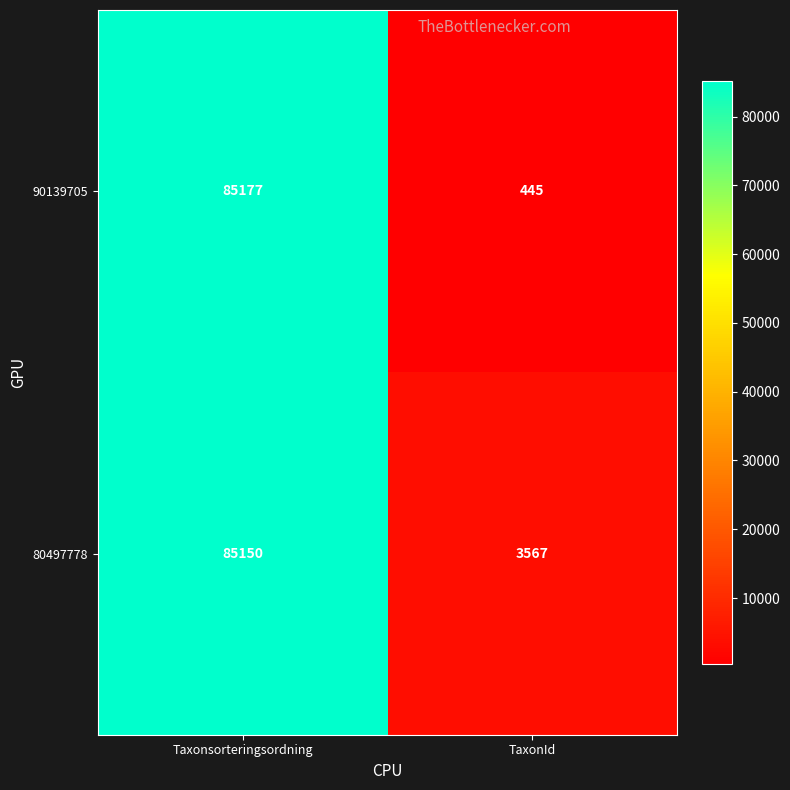

Which series has the largest range (max minus min)?

90139705